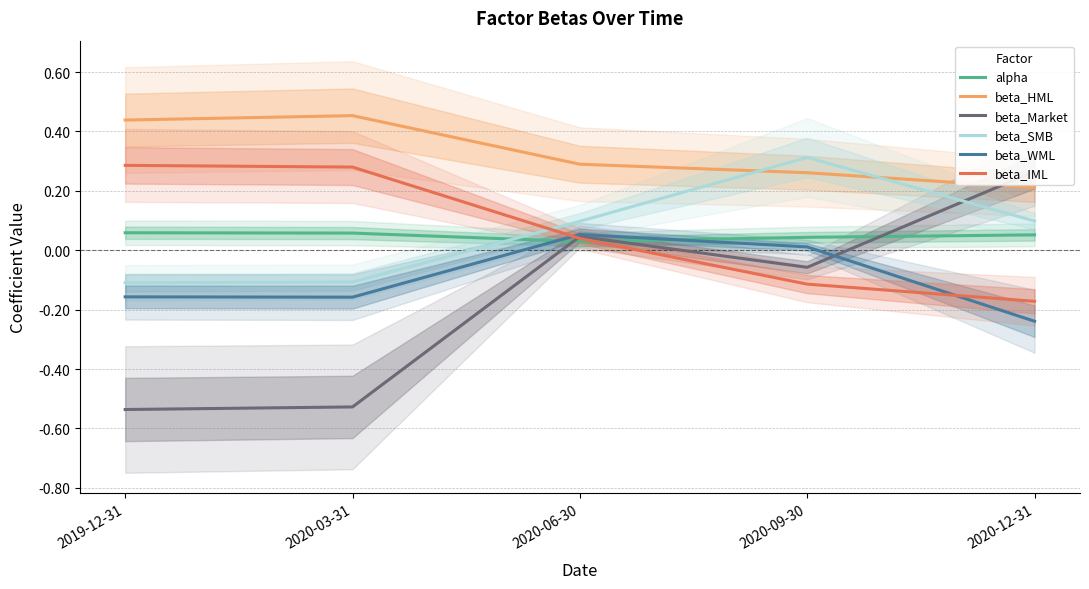

What is the highest value of the beta_Market series?

0.3